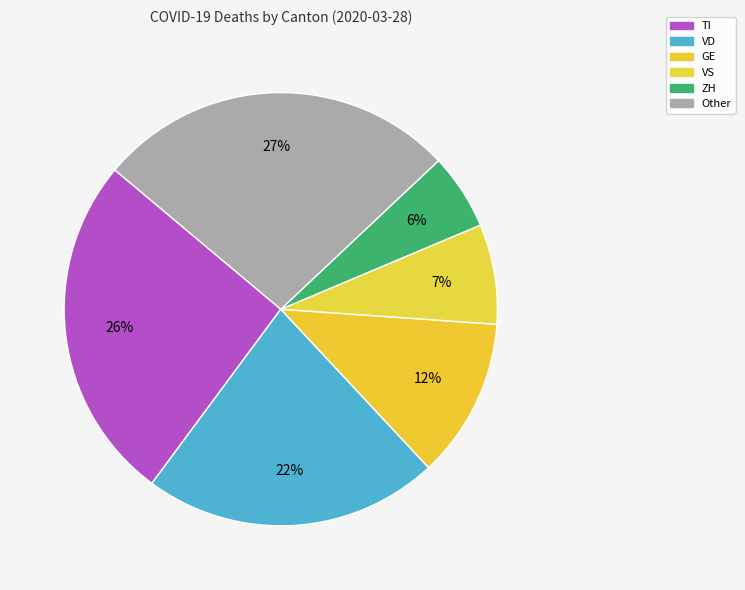

How many segments does this pie chart have?

6